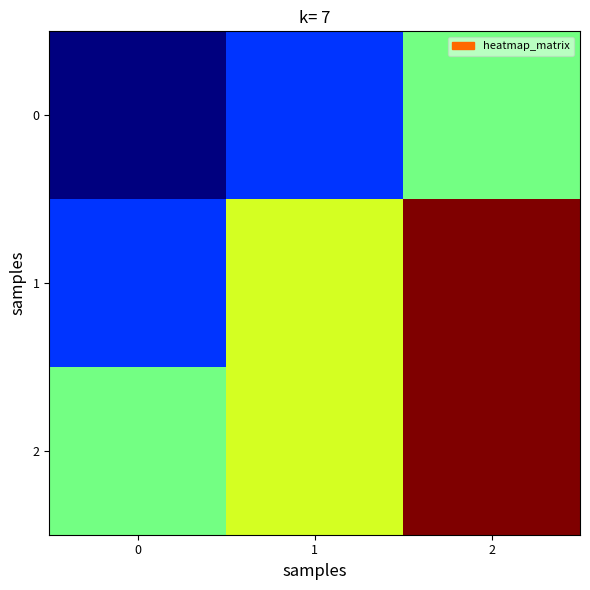

Rank the series by their maximum value, from lowest to highest.

0, 1, 2